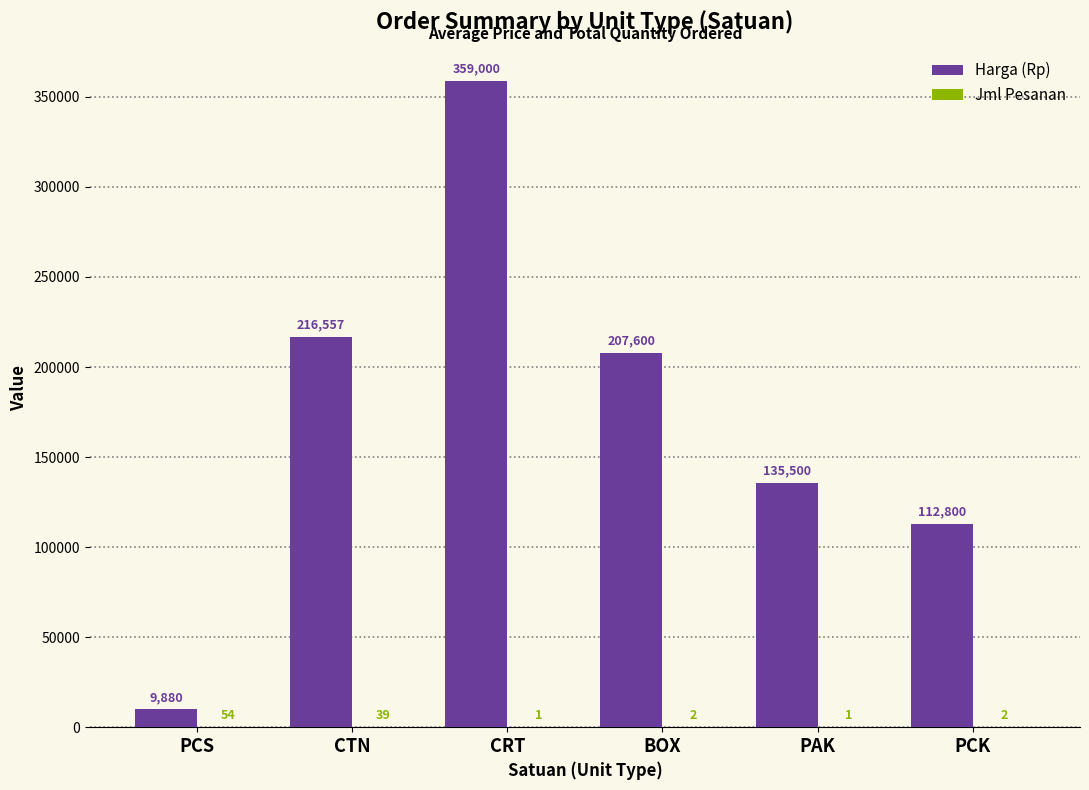

At which label is Harga (Rp) closest to 184440?

BOX